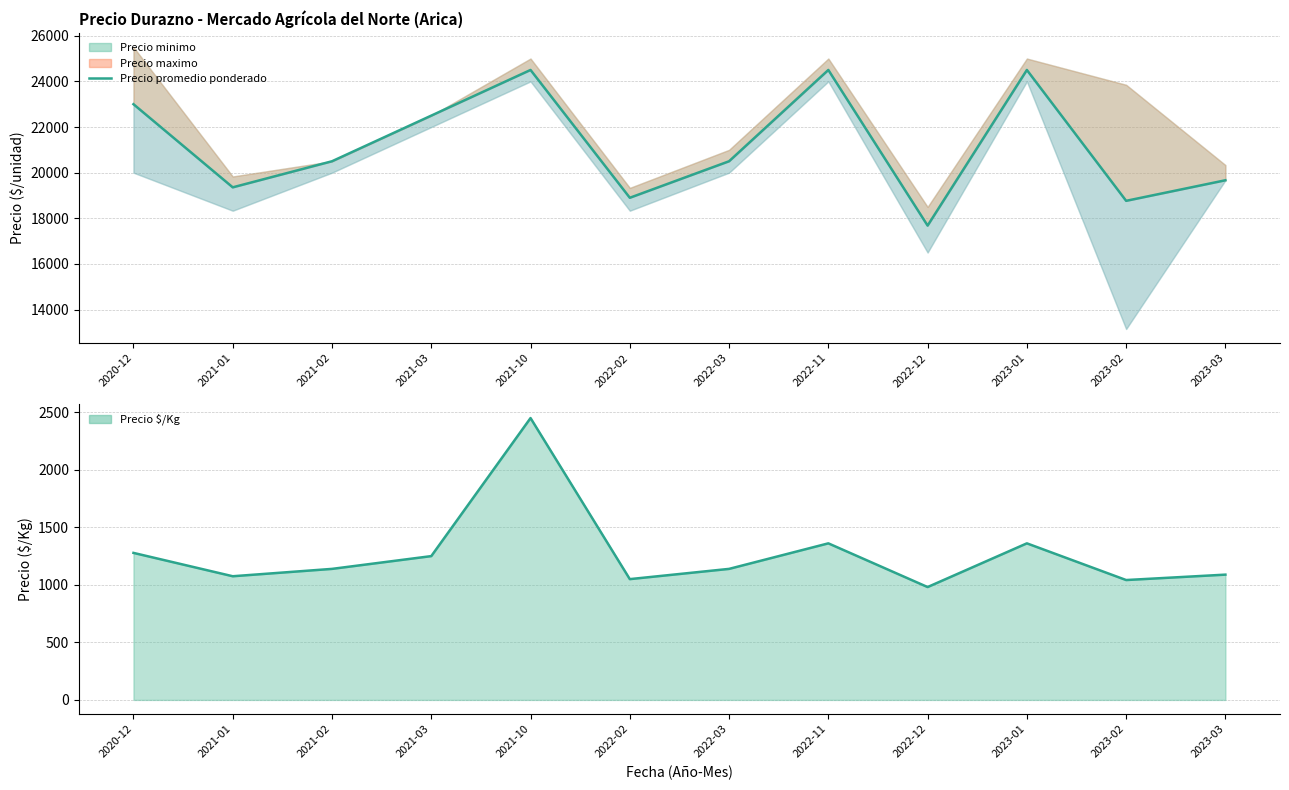

True or false: Precio $/Kg and Precio promedio ponderado intersect in this chart.

False